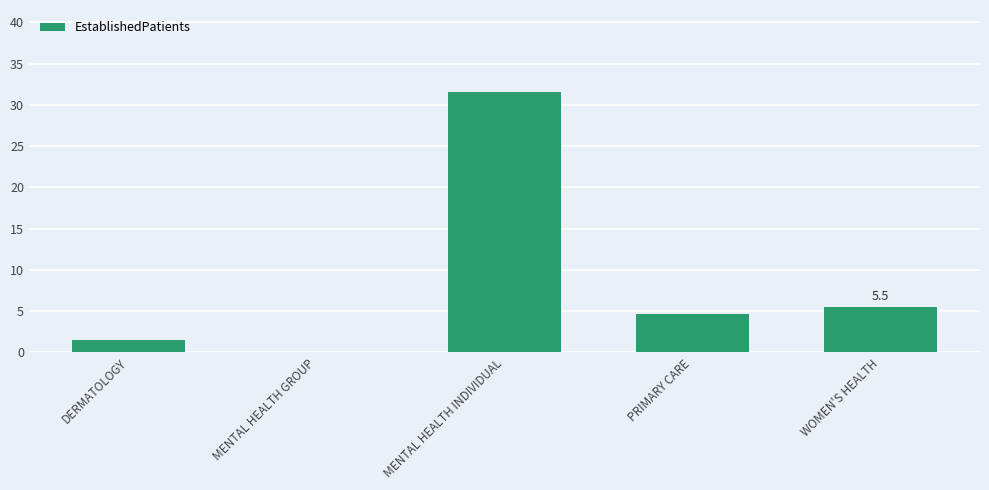

How many distinct data groups are displayed?

1